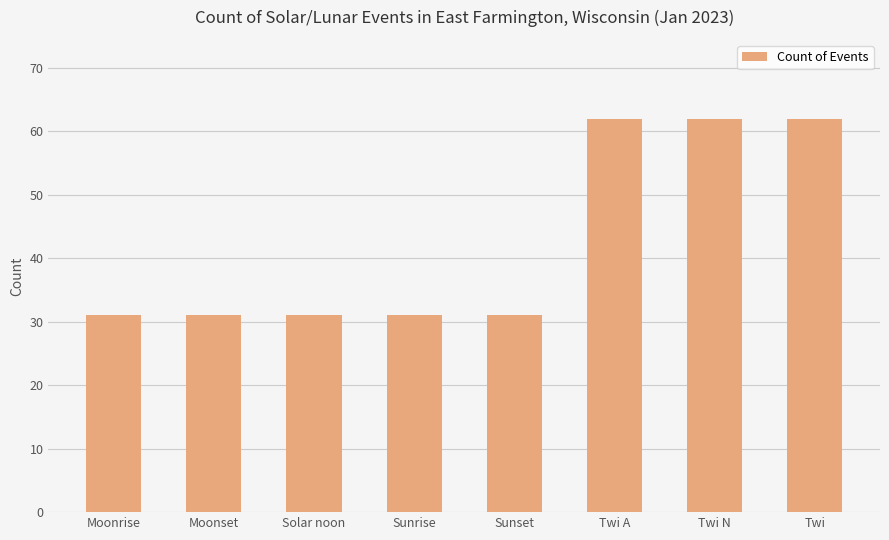

What is the approximate value at Sunrise?

31